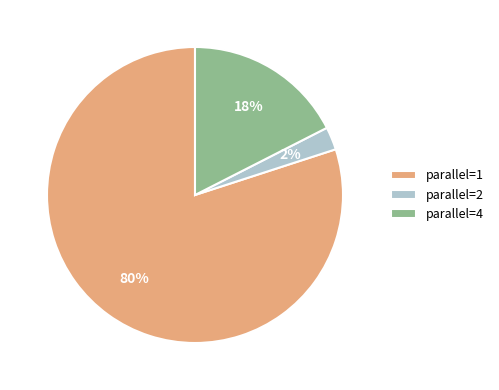

To the nearest percent, what is the average slice percentage?

33%